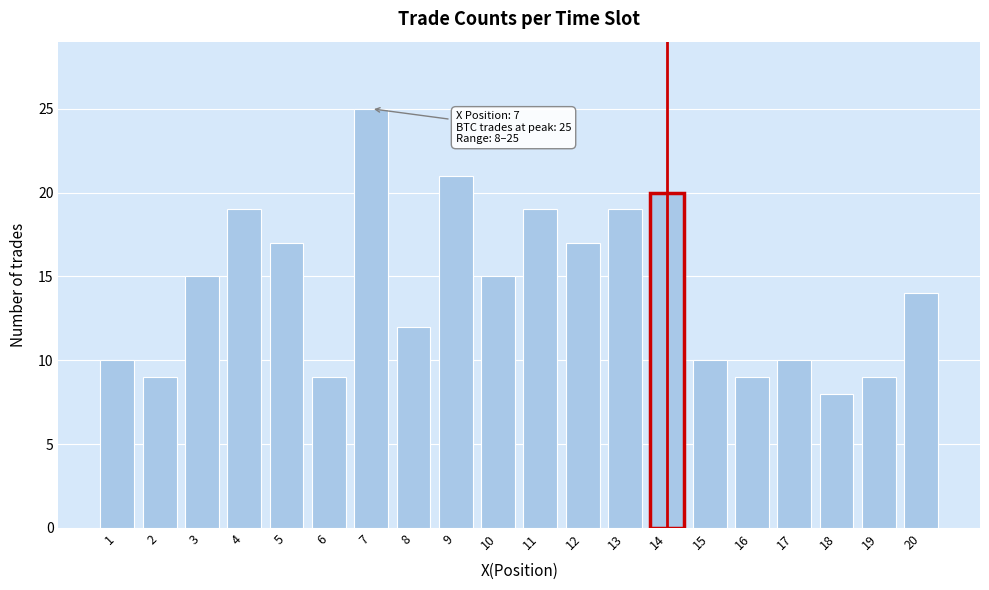

Reading left to right, extract all data points from this chart.

10	9	15	19	17	9	25	12	21	15	19	17	19	20	10	9	10	8	9	14